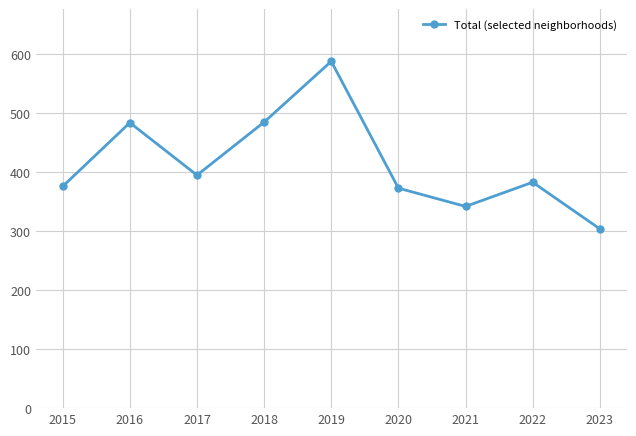

What is the ratio of the value at 2017 to the value at 2023?

1.3